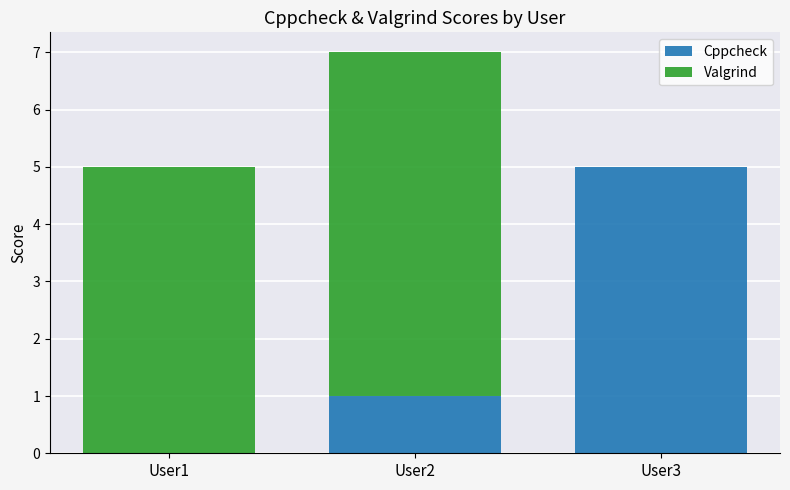

What are all the series names shown in the legend?

Cppcheck, Valgrind